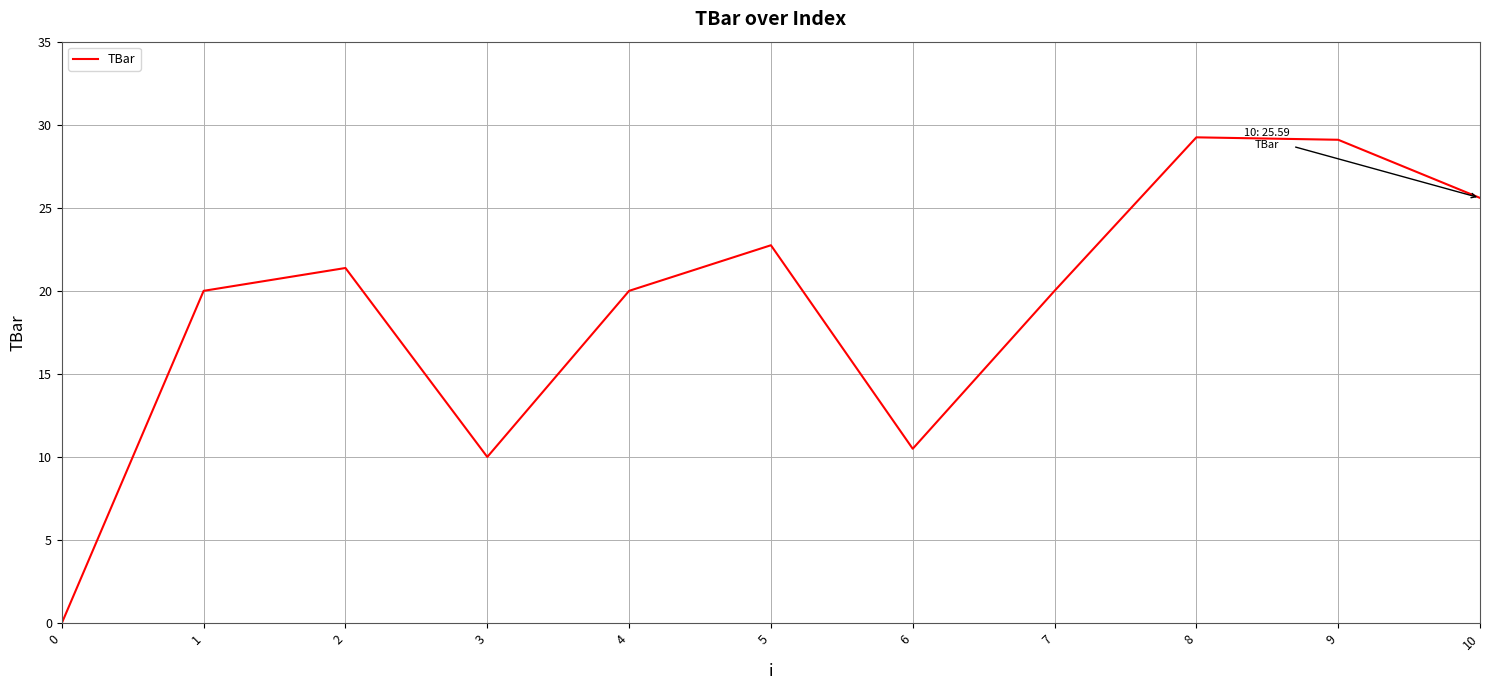

At which label is the value closest to 14?

6